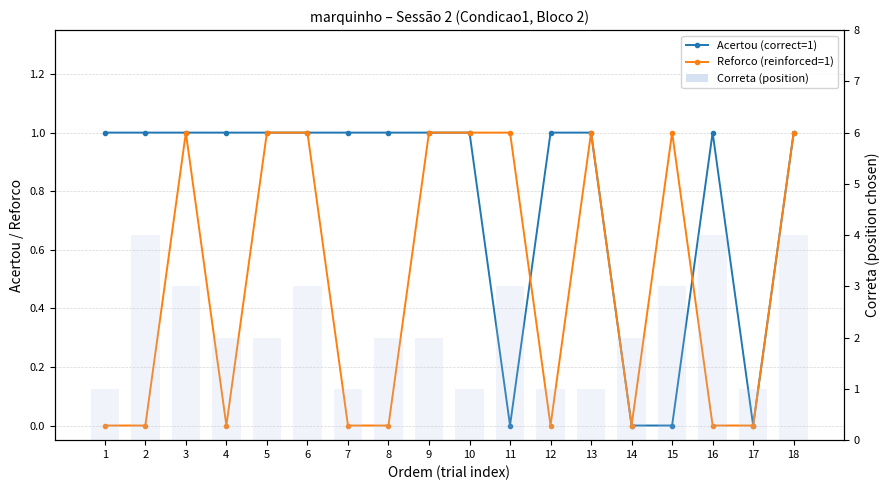

How many values in the Correta (position) series are below 2?

6